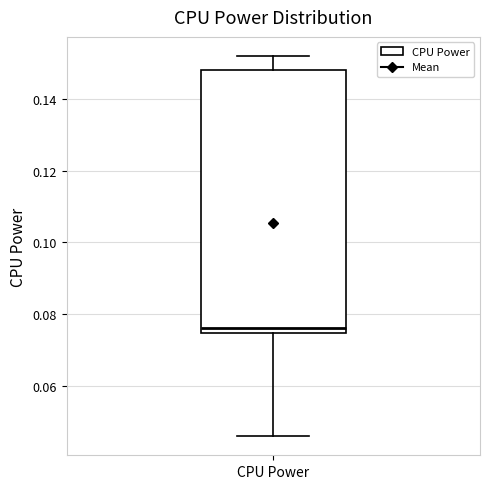

Transcribe this box plot: give where the median line is, the range the box spans, and where the two whiskers end, as read against the y-axis. The values are not printed on the chart, so give them approximately, as read against the axis.

median 0.076, box 0.074 to 0.148, whiskers 0.046 to 0.152